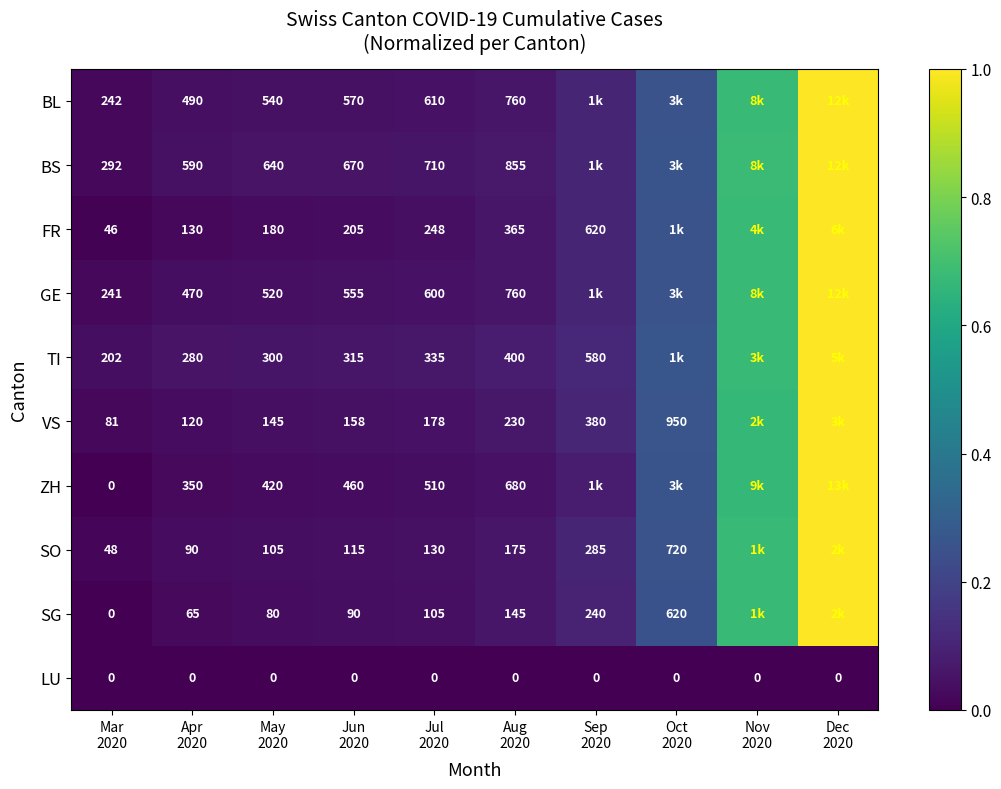

True or false: FR has a value of 1.0 at Dec 2020.

True